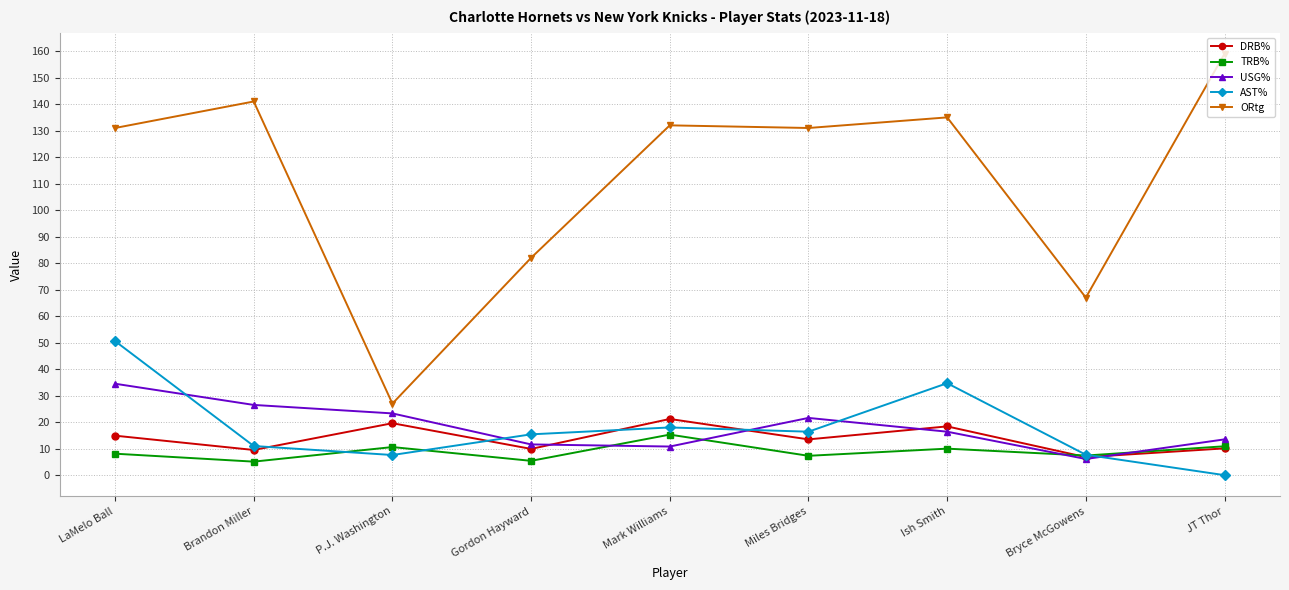

Which series has the largest total across all categories?

ORtg